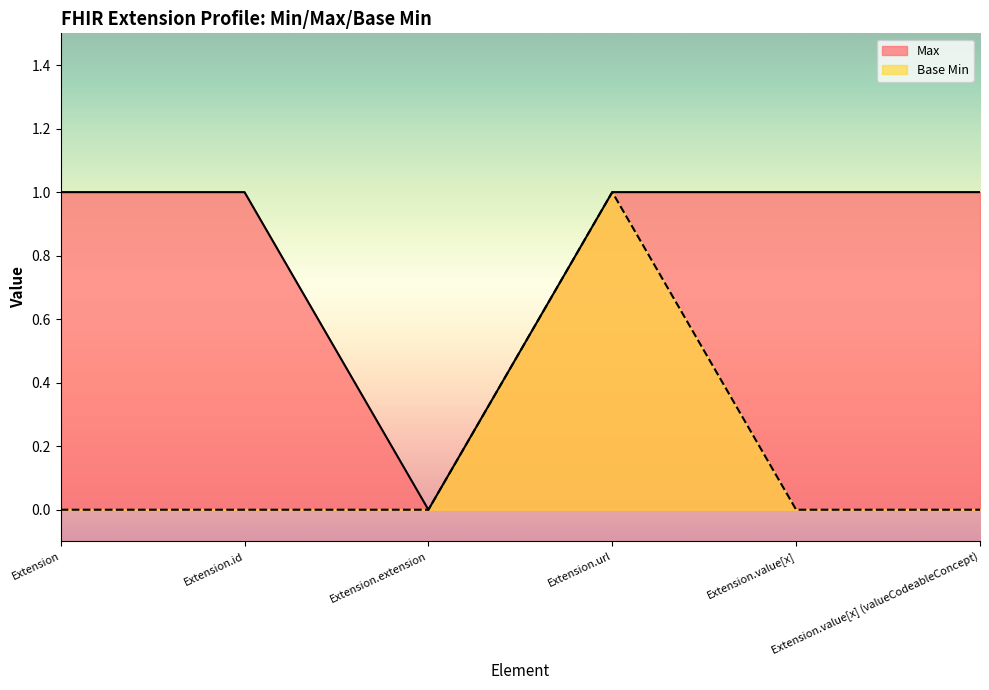

What position from the left is Extension.url?

4